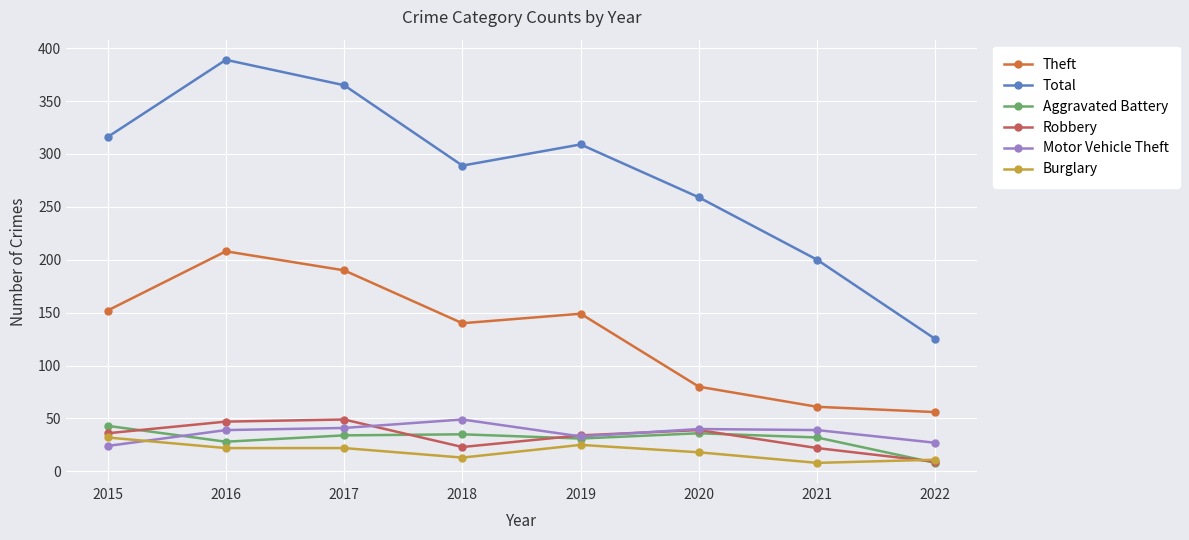

What is the sum of all Aggravated Battery values?

247